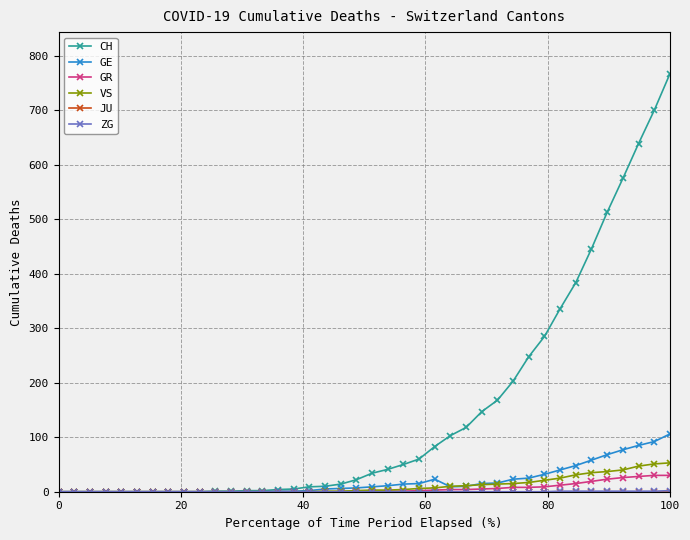

Which series has the largest total across all categories?

CH